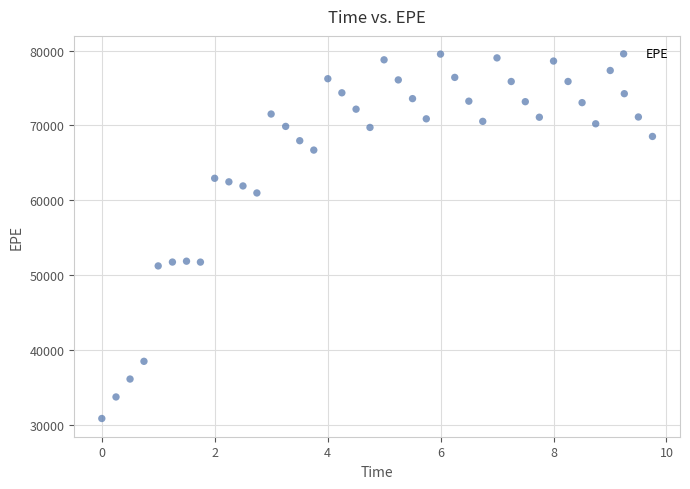

What is the range of X values (max minus min)?

9.8